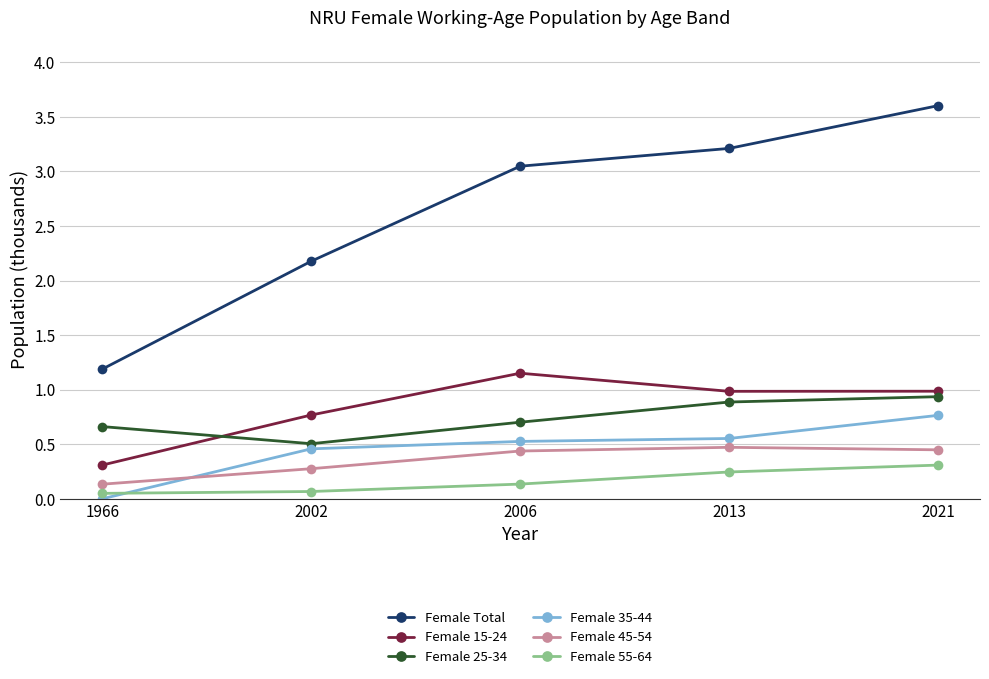

What is the greatest value displayed?

3.6